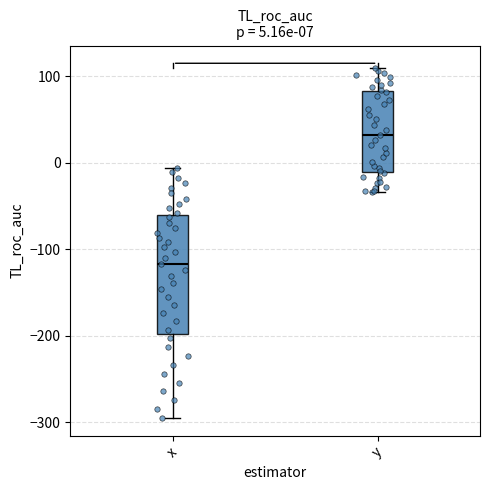

Comparing the boxes themselves (not the whiskers), which one is the tallest?

x